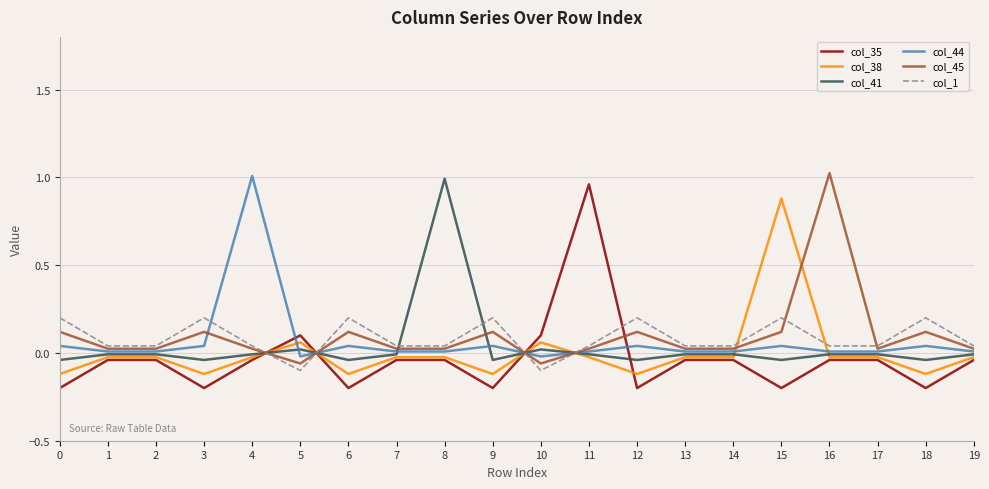

True or false: col_41 has a value of 1.0 at 8.

True